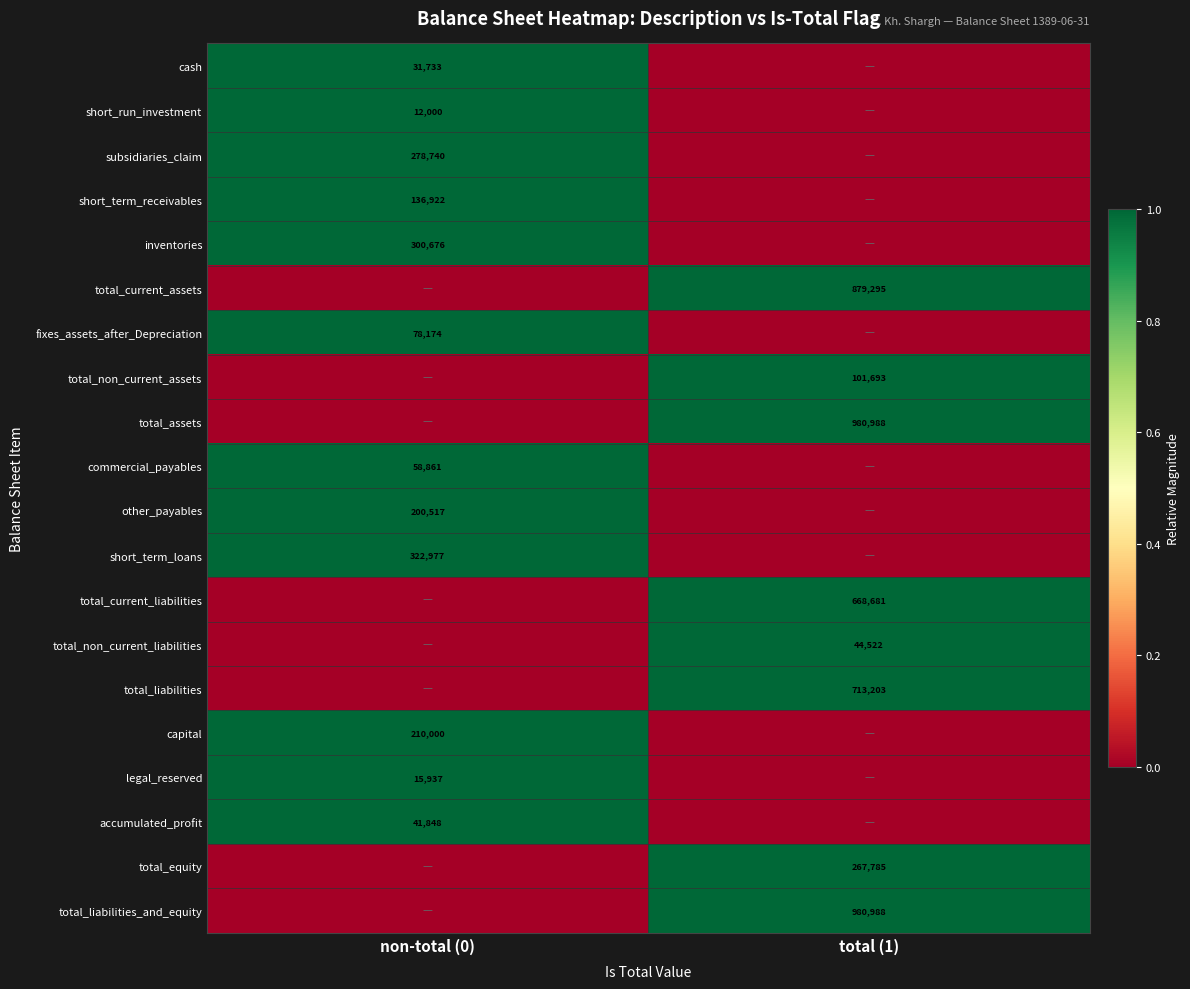

Which has a higher value, non-total (0) or total (1)?

non-total (0)